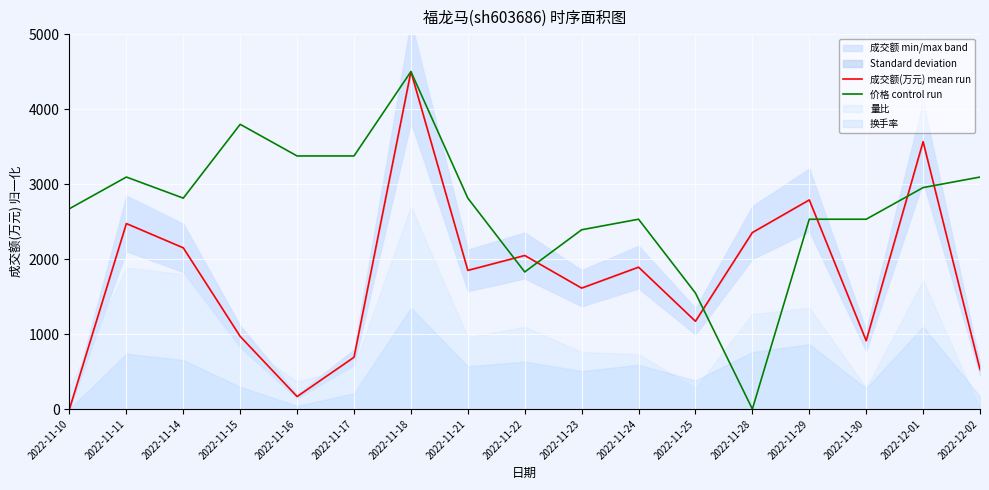

Reading left to right, what are all the values shown in this chart?

成交额(万元) mean run: 0.0	2473.7	2149.8	968.4	166.5	690.9	4500.0	1849.0	2047.7	1612.8	1892.0	1170.6	2353.8	2788.8	911.1	3565.6	528.0
价格 control run: 2671.9	3093.7	2812.5	3796.9	3375.0	3375.0	4500.0	2812.5	1828.1	2390.6	2531.3	1546.9	0.0	2531.3	2531.3	2953.1	3093.7